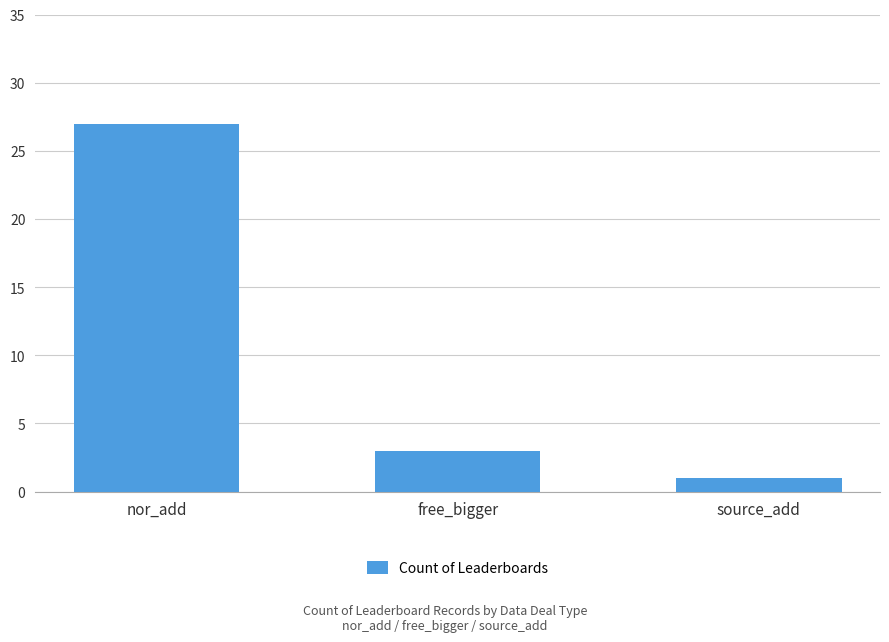

Are the bars horizontal?

No